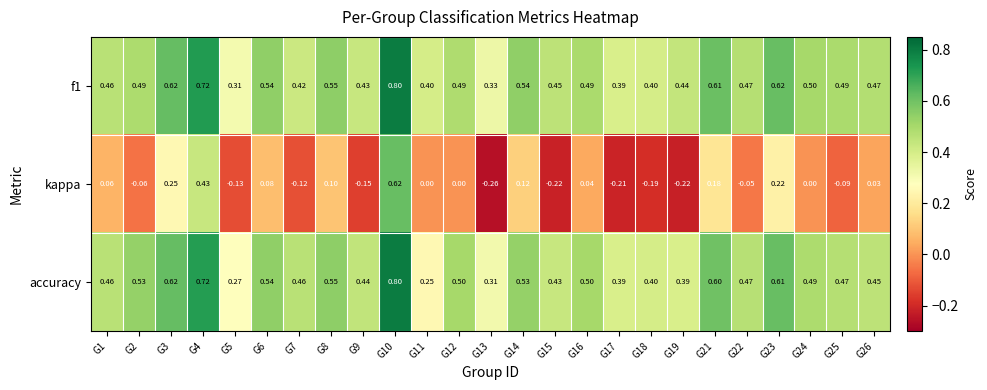

Is the value of kappa at G21 greater than the value of f1 at G4?

No